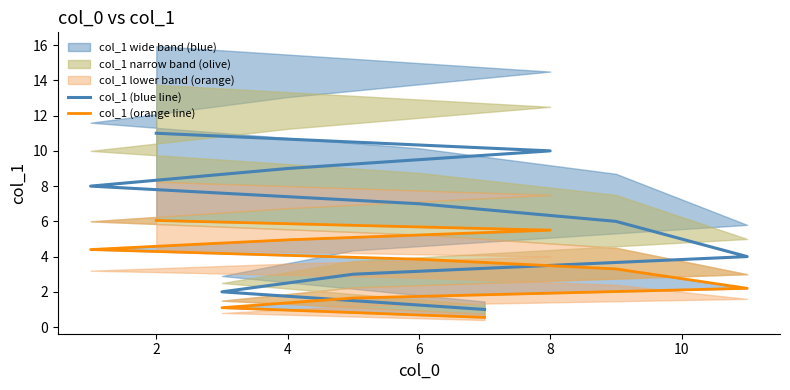

True or false: col_1 (orange line) has a value of 2.6 at 4.

False